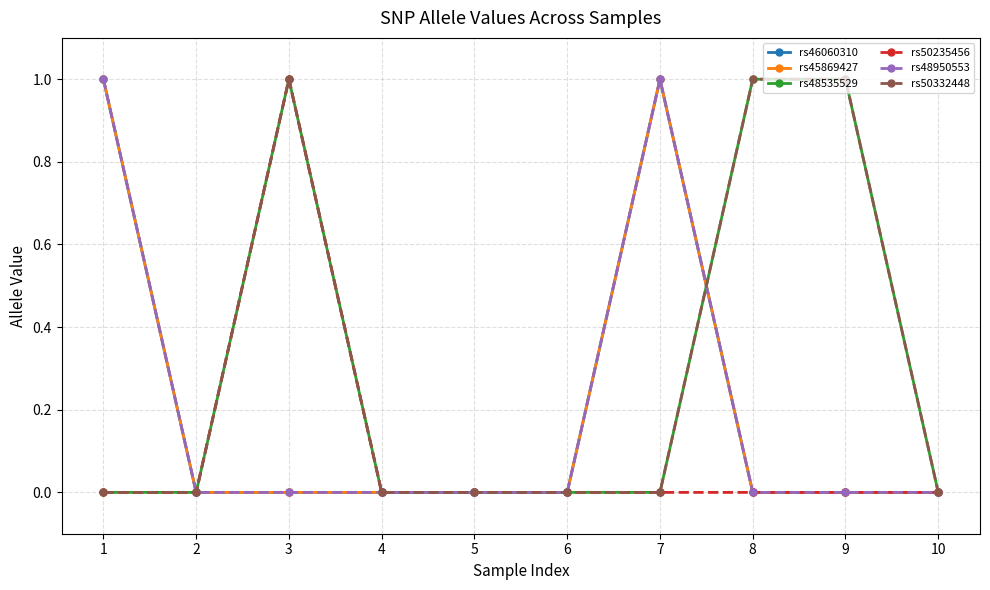

In rs50332448, how many points are higher than both neighbors (excluding endpoints)?

1